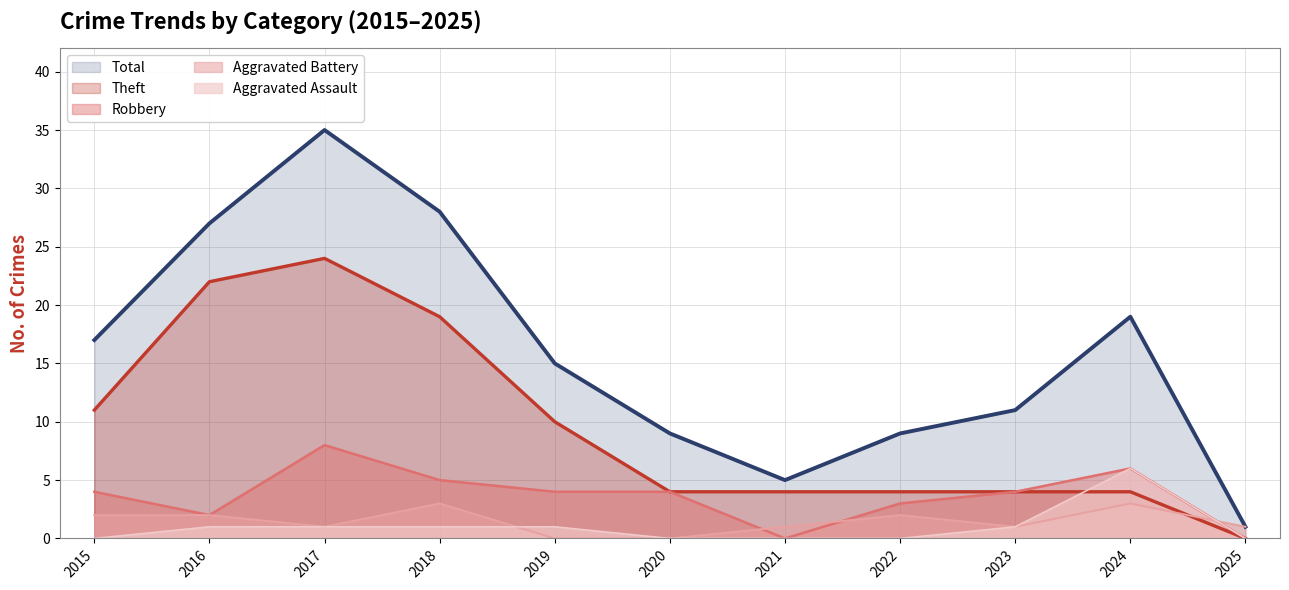

What is the difference between the maximum and minimum values in the Total series?

34